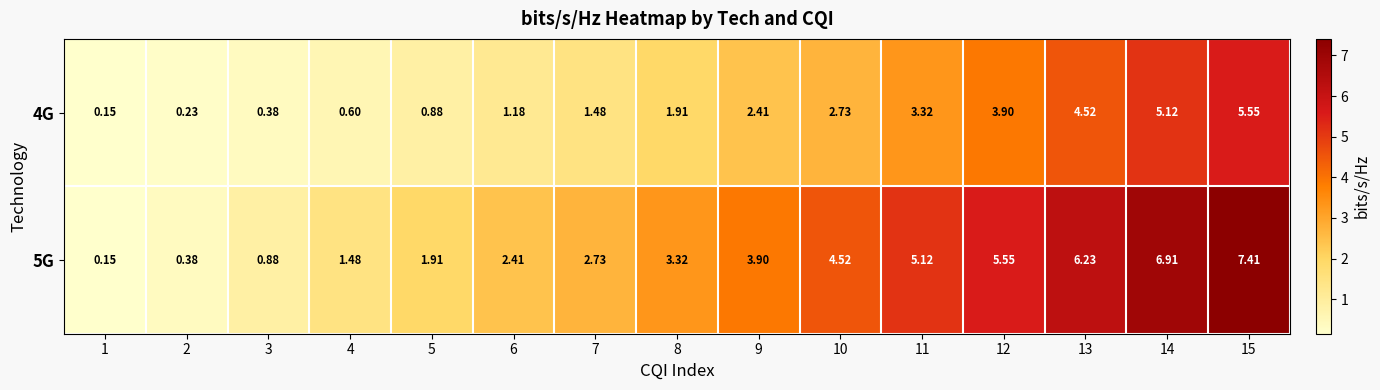

Which series changed the most between 12 and 13?

5G